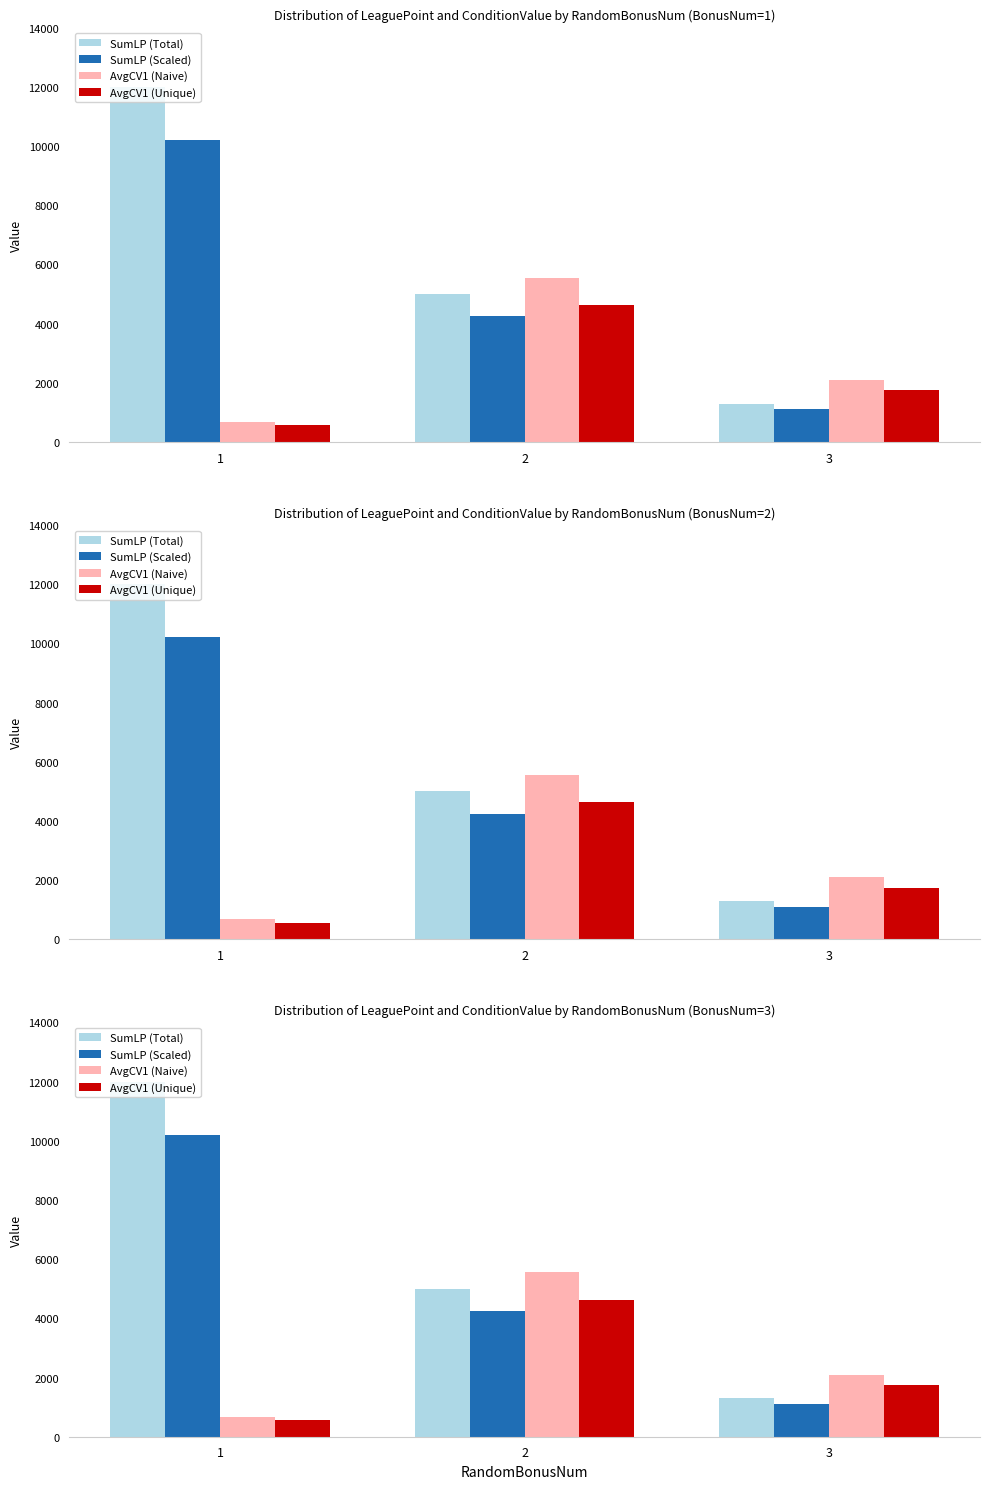

The value of SumLP (Total) at 2 is 5000.0. True or false?

True